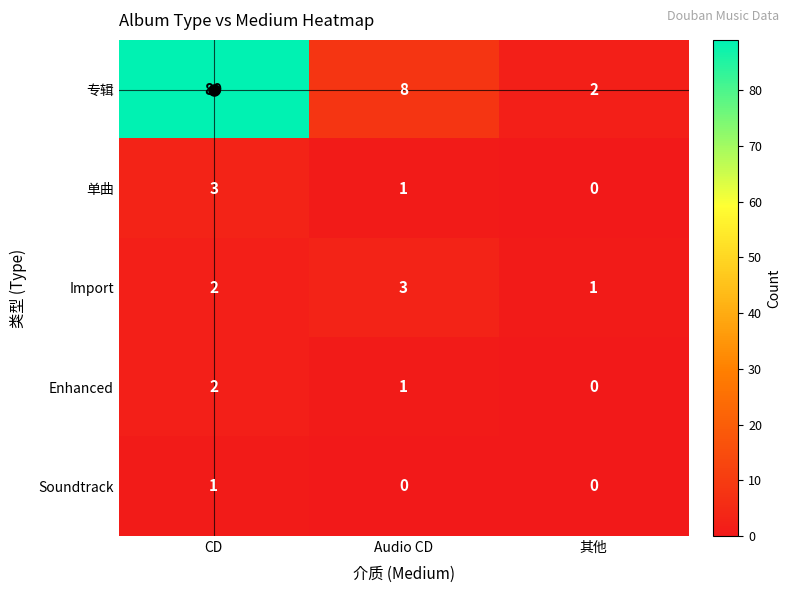

Which series has the largest range (max minus min)?

专辑